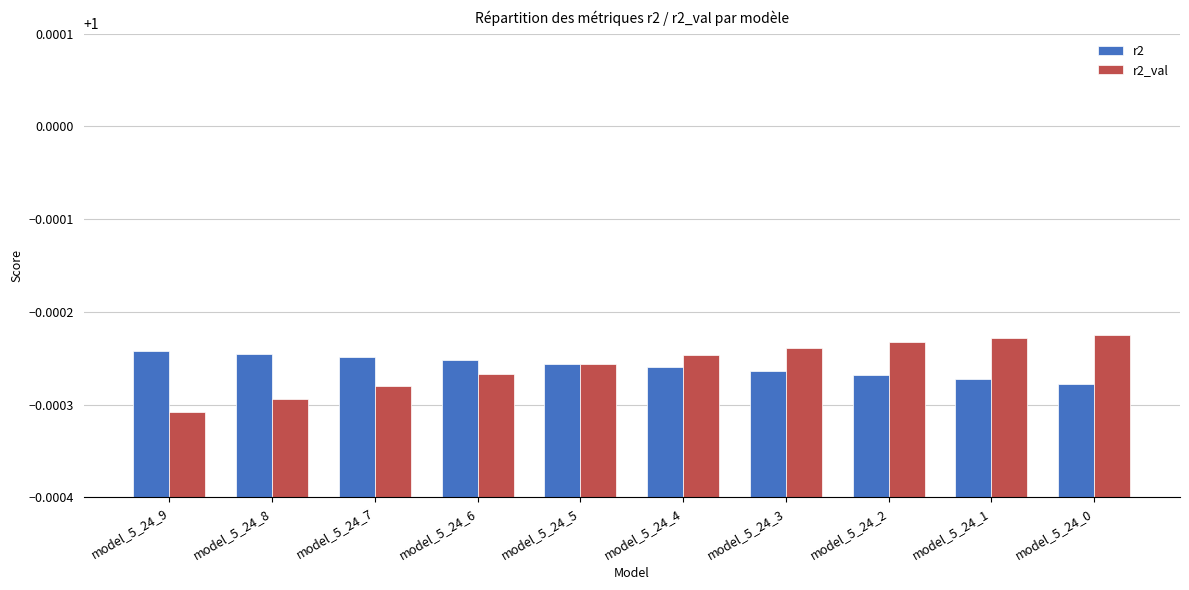

At model_5_24_1, list the series in order from largest to smallest.

r2_val, r2